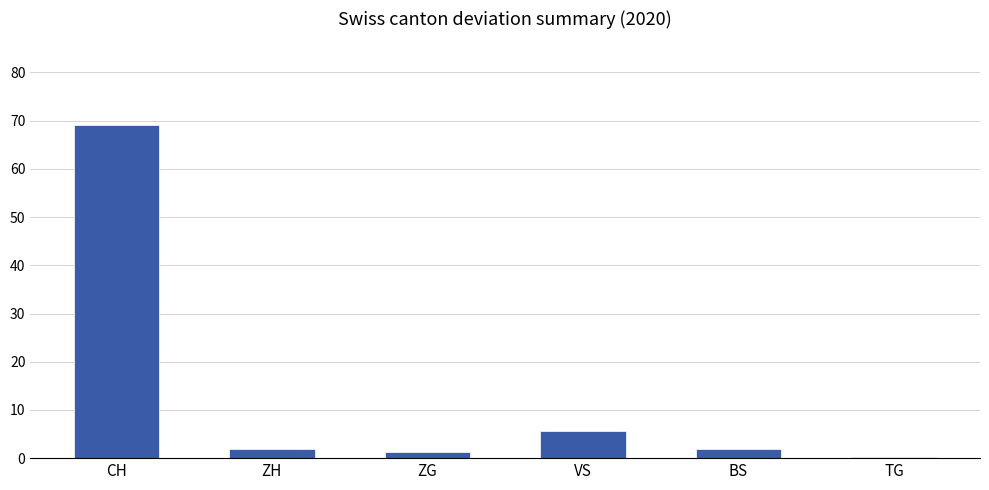

What position from the right is CH?

6